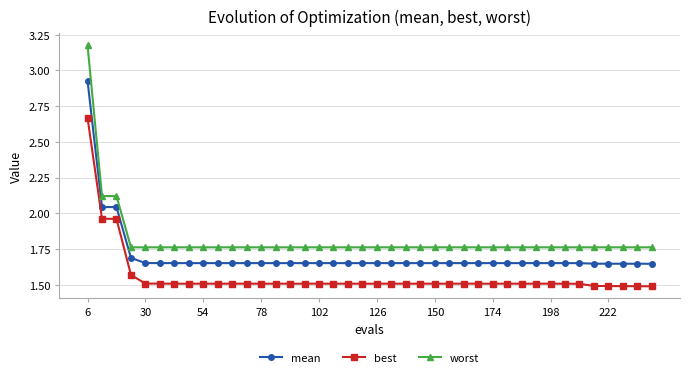

What is the minimum value for best?

1.5